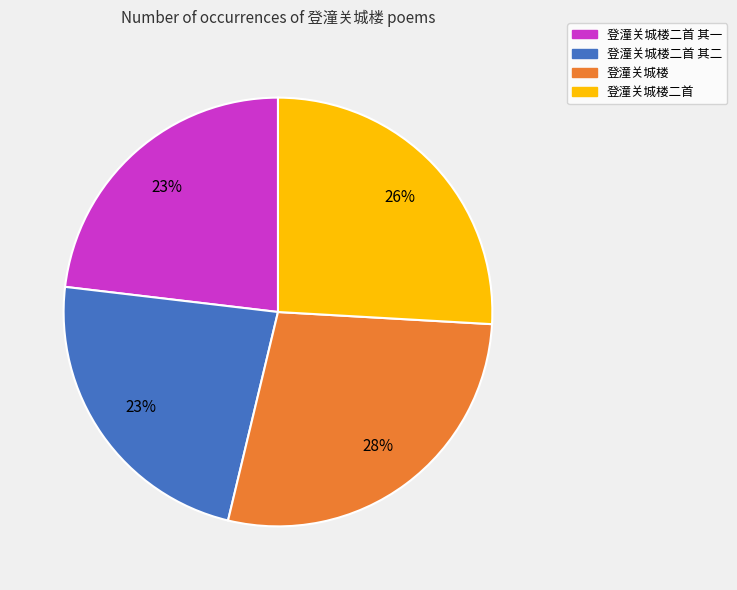

To the nearest percent, what is the combined percentage of 登潼关城楼 and 登潼关城楼二首 其一?

51%